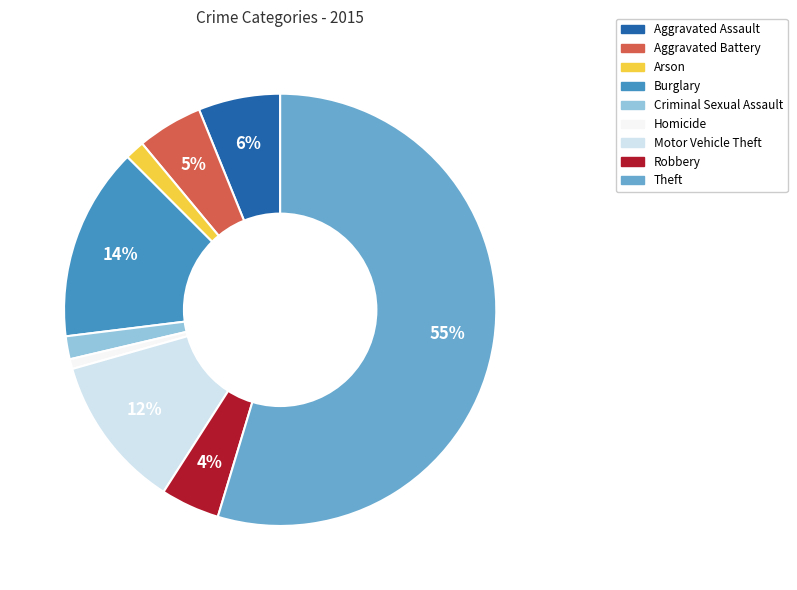

What is the largest slice in the pie chart?

Theft